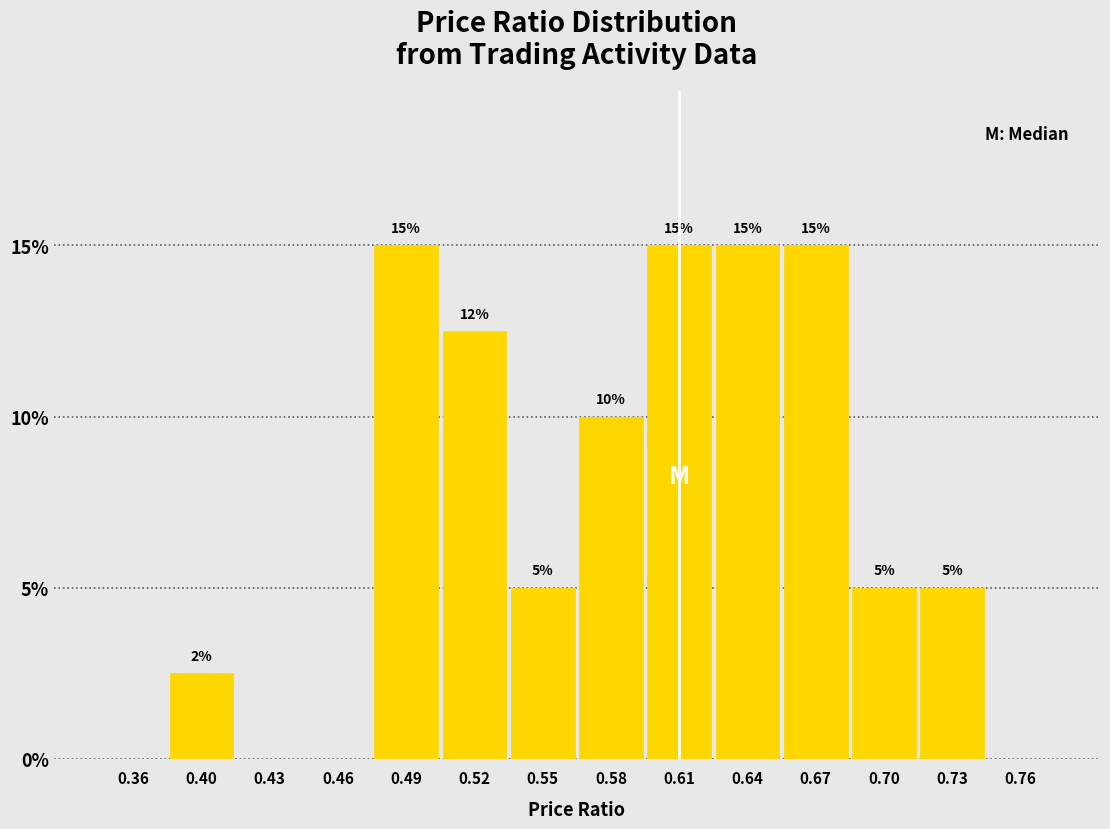

True or false: the data shows -9.9 at 0.36.

False